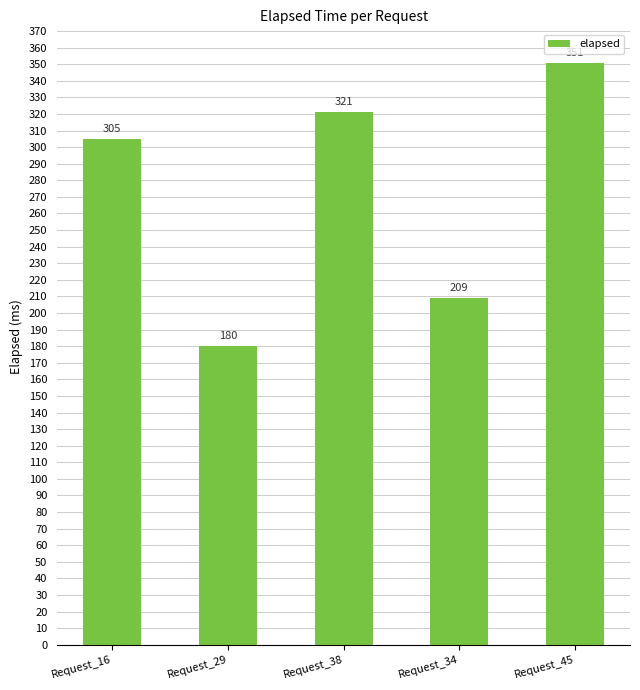

What is the value of the 2nd bar from the left?

180